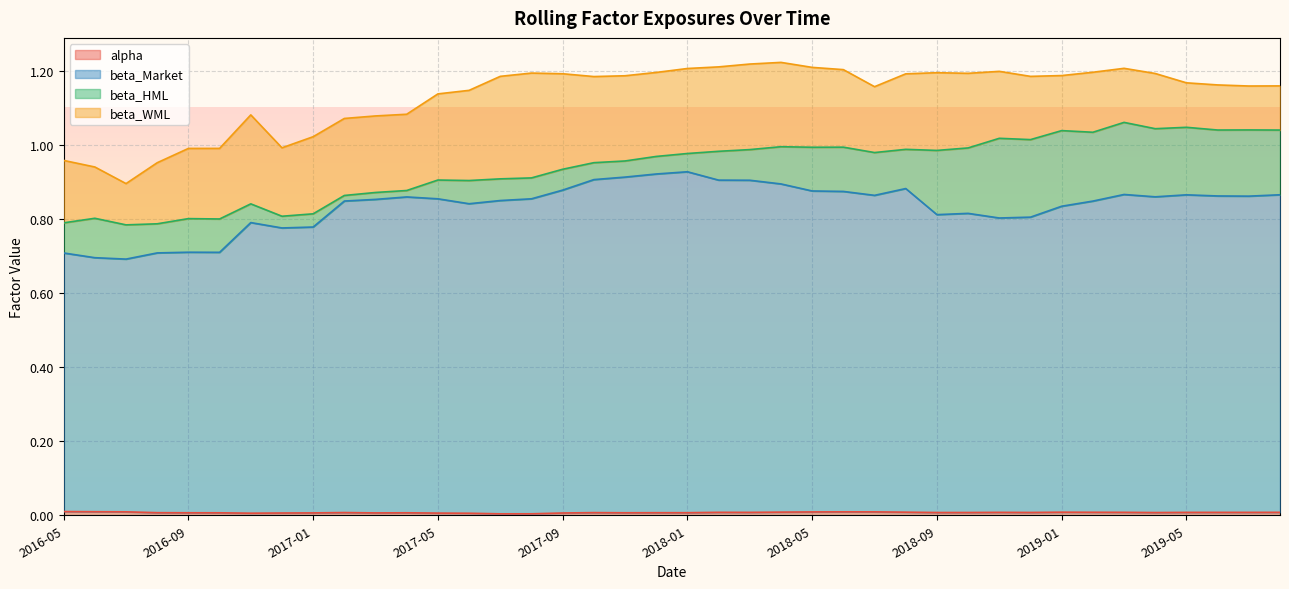

Does the chart display data point markers on the line(s)?

No